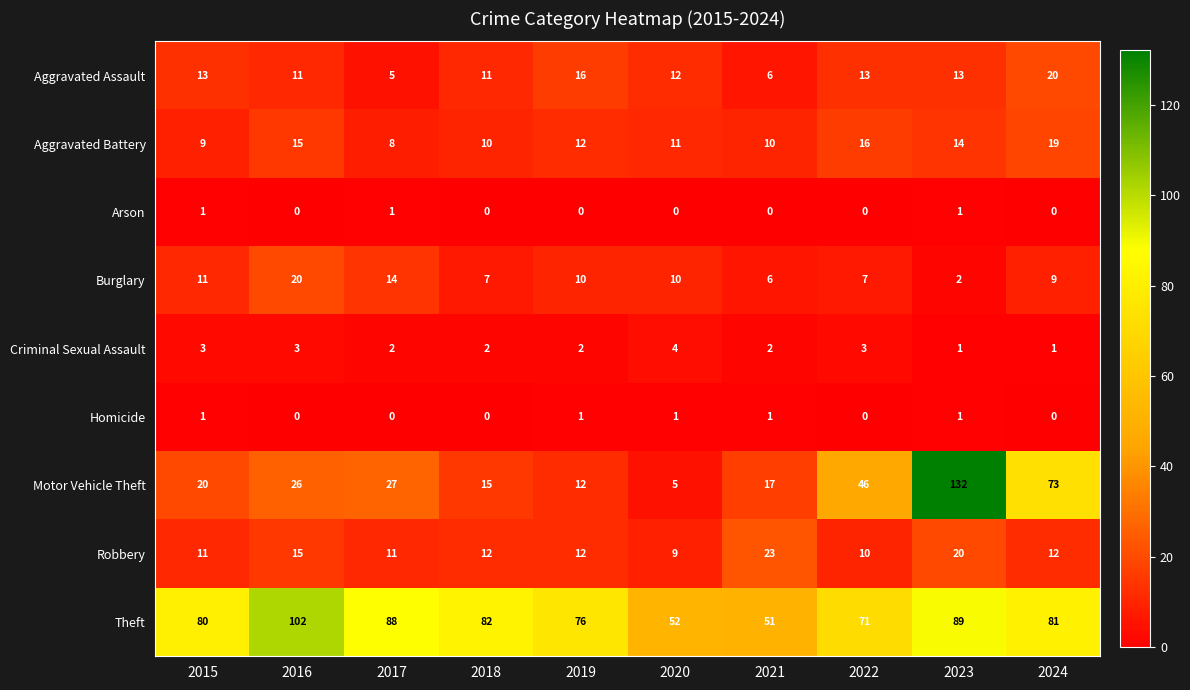

At which category is the sum across all series the highest?

2023